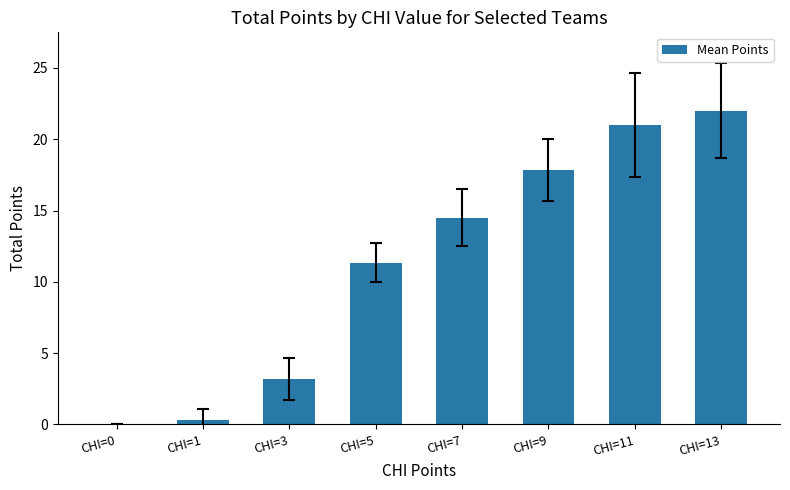

Approximately how many times larger is the value at CHI=5 compared to CHI=7?

0.8